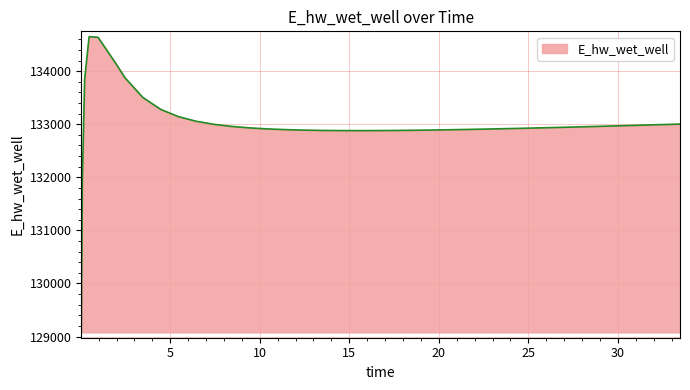

What is the difference between the maximum and minimum values?

5571.5